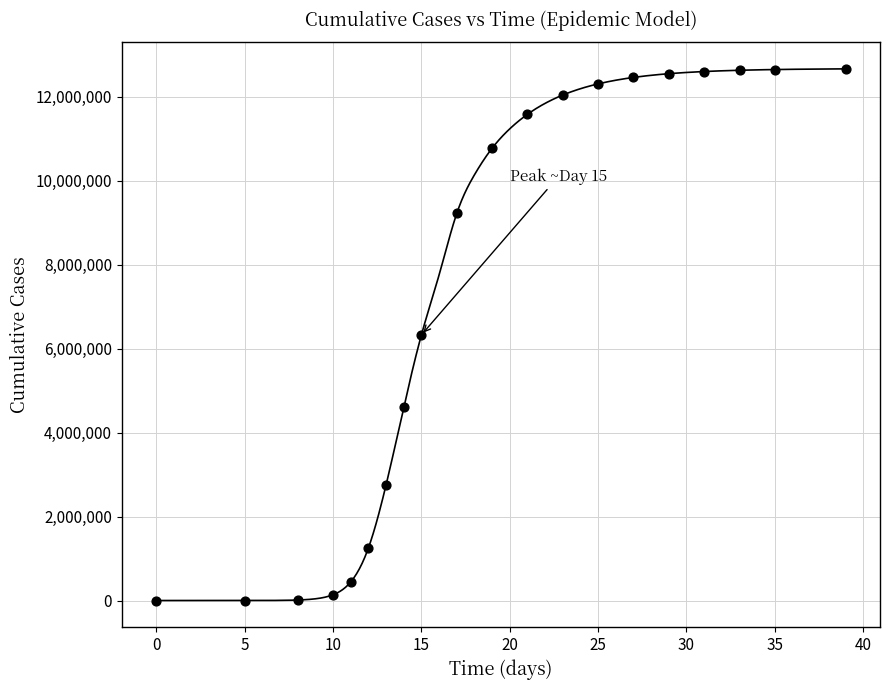

What is the range of Y values (max minus min)?

12663260.4